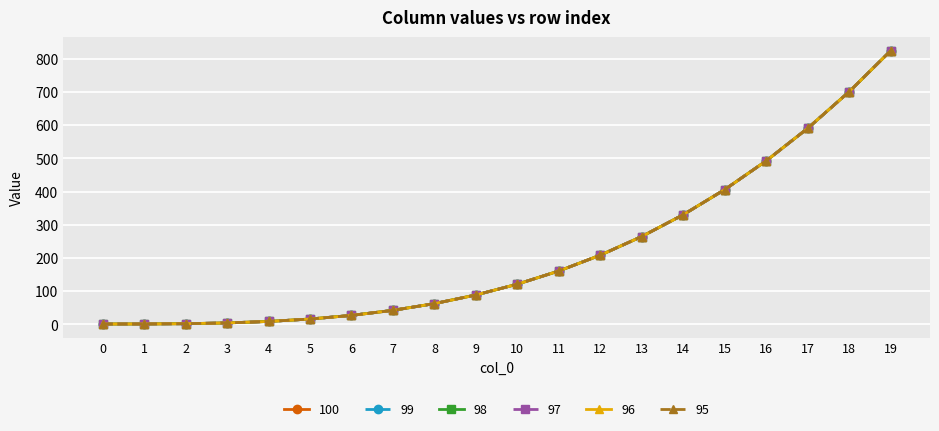

Is this an area chart (filled region under the line)?

No